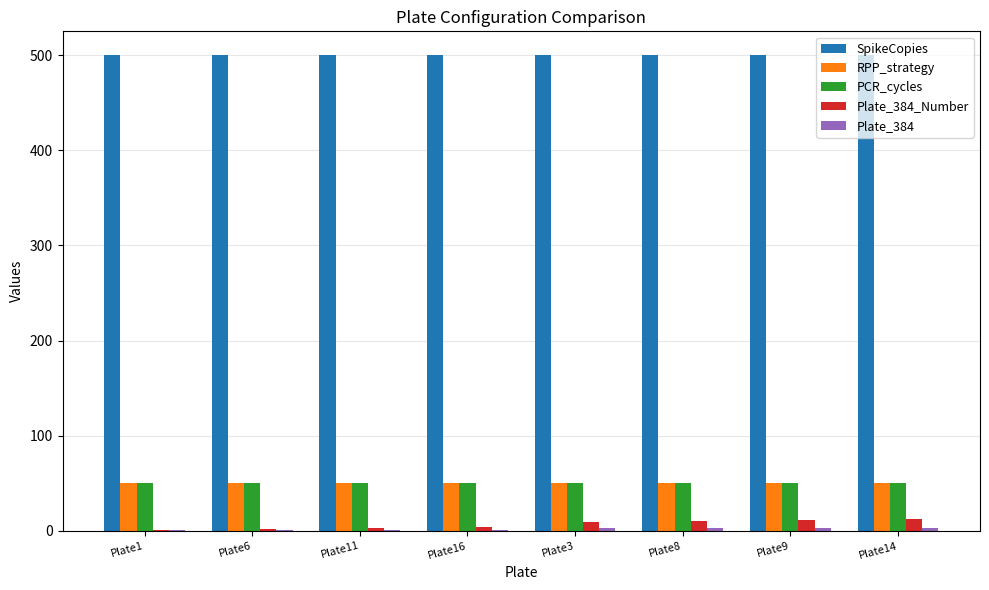

What is the highest value of the RPP_strategy series?

50